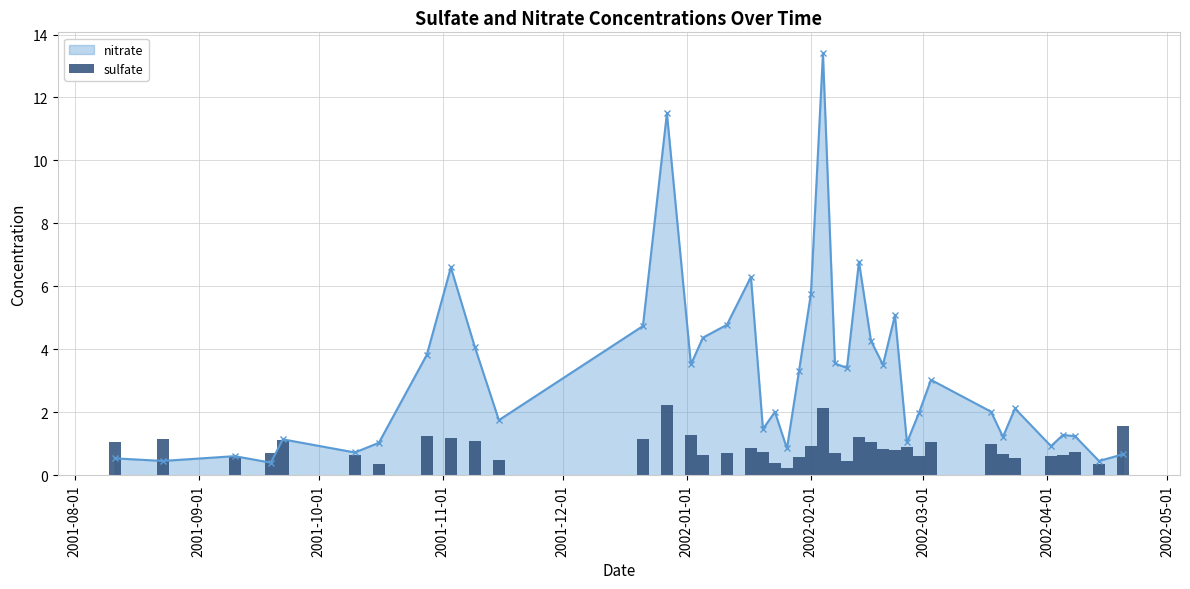

What is the value of the nitrate point at the 40th from the left?

0.7